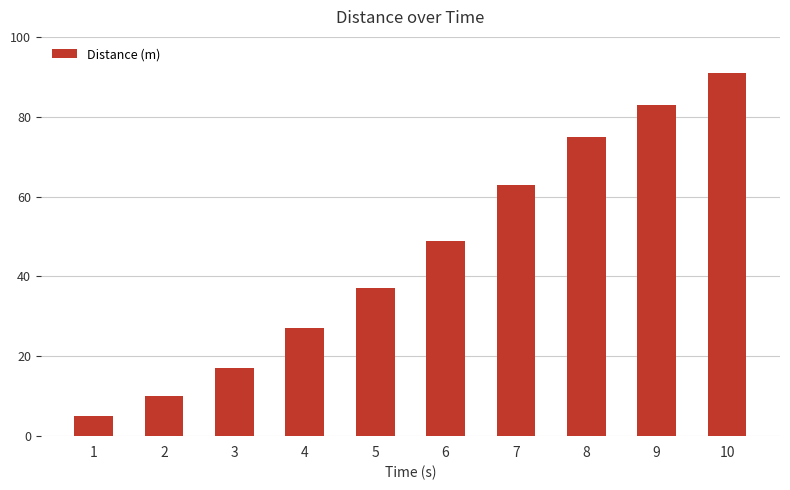

List the labels in order of value, largest first.

10, 9, 8, 7, 6, 5, 4, 3, 2, 1